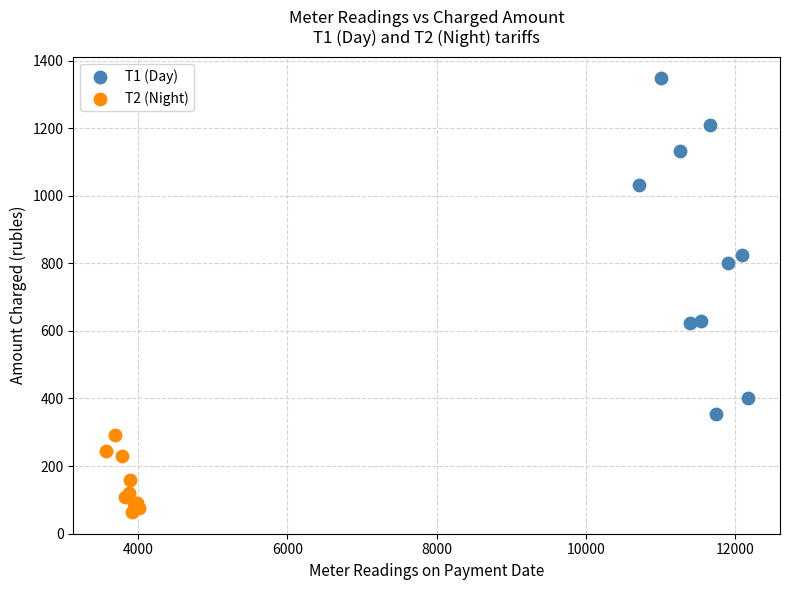

Which series has the widest spread of Y values?

Т1 (Day)